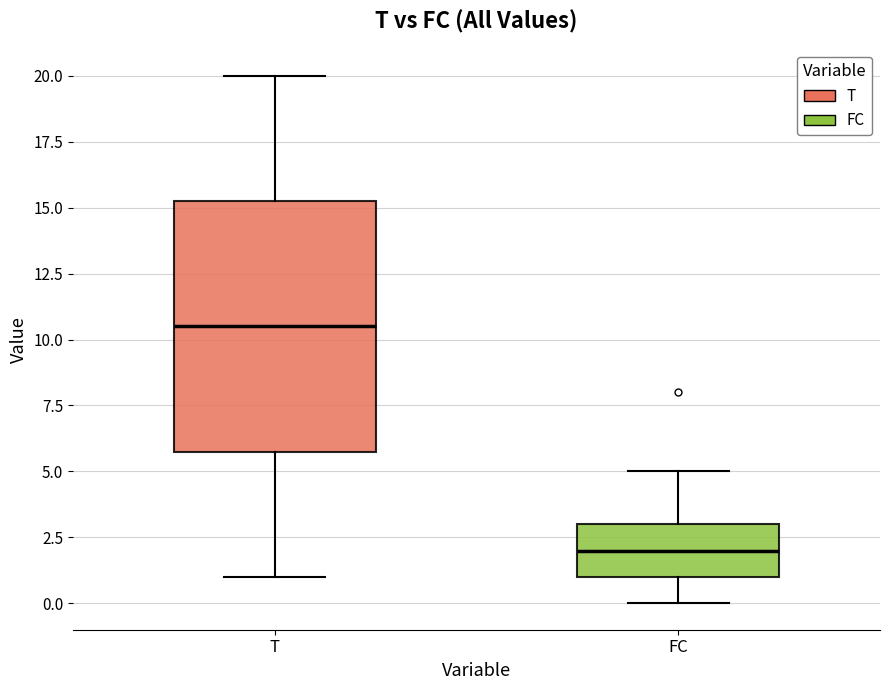

Which box has the highest median line?

T